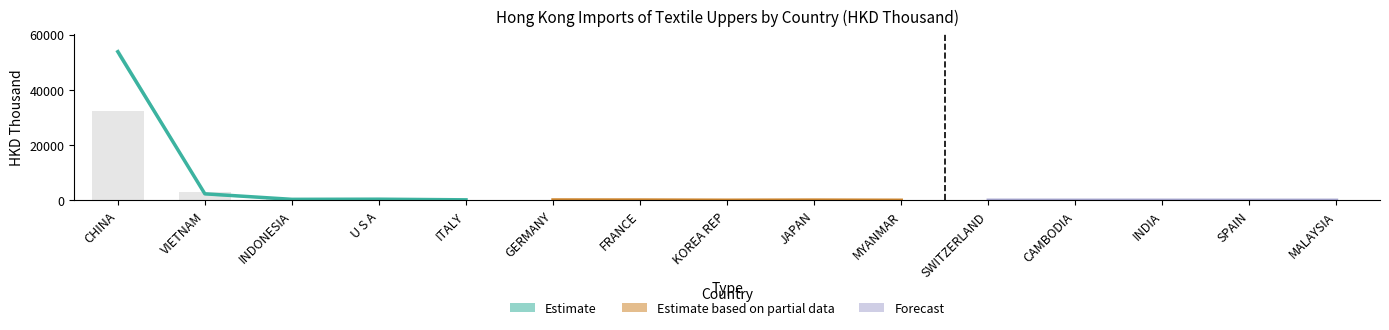

At which label does Estimate first exceed 450?

CHINA